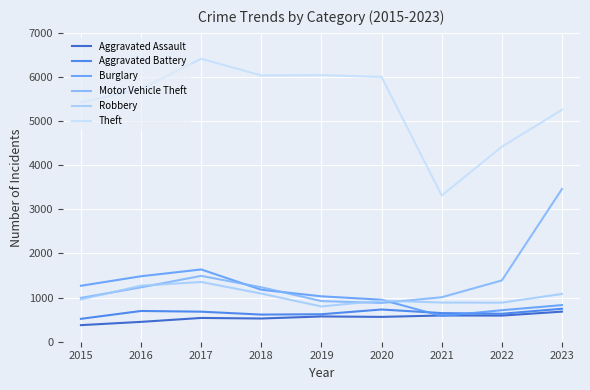

What is the total value across all series at 2021?

7036